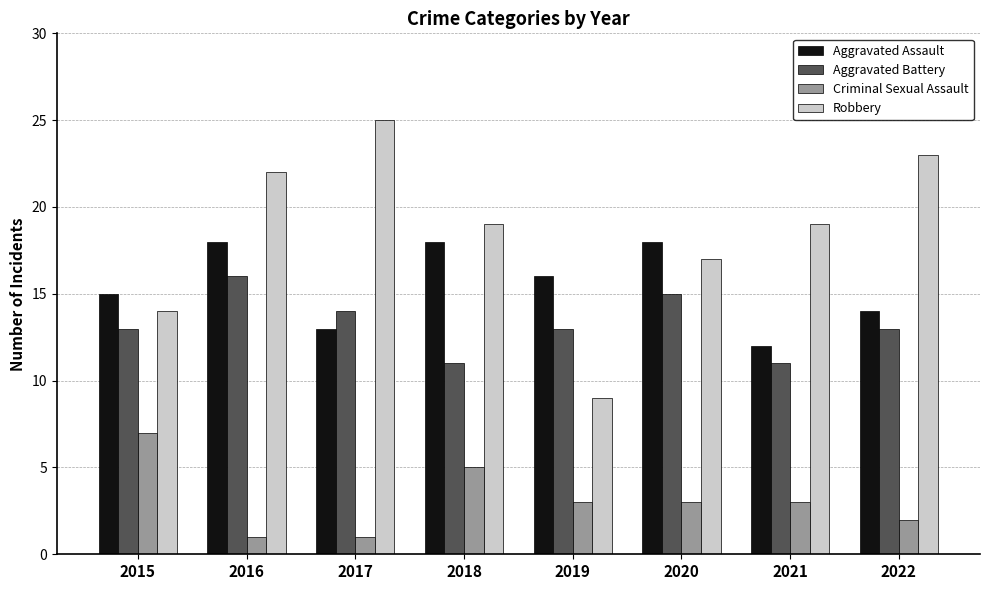

What is the difference between the Aggravated Assault values at 2018 and 2017?

5